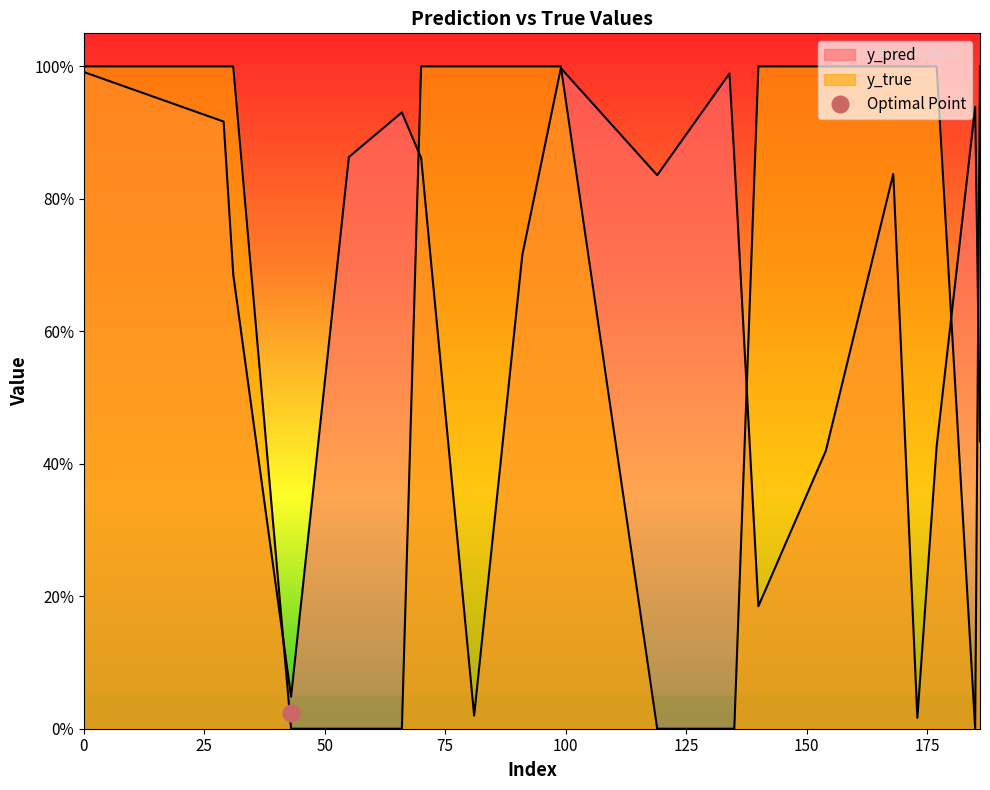

What is the value of the y_pred point at the 18th from the left?

0.4